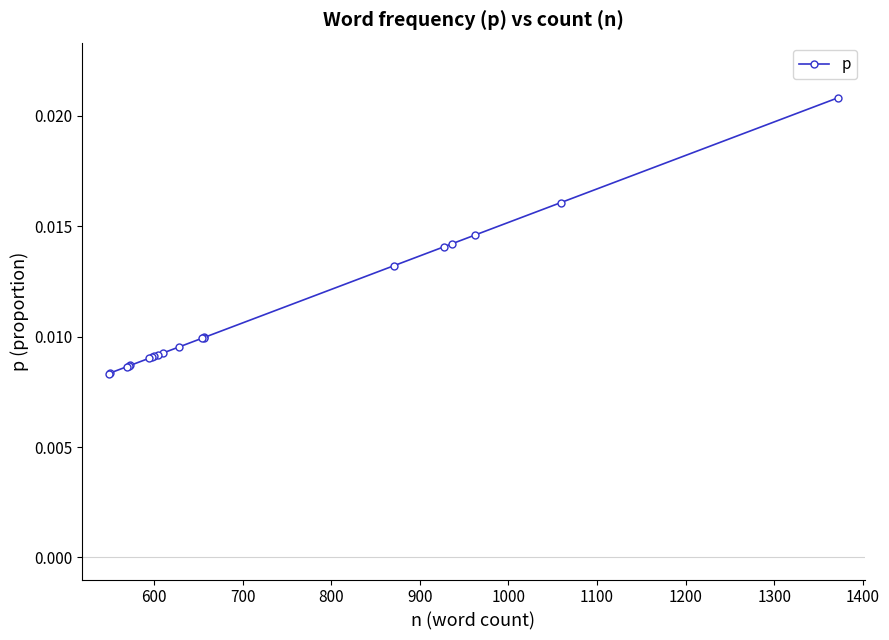

True or false: the data shows 0.0 at 19.

False